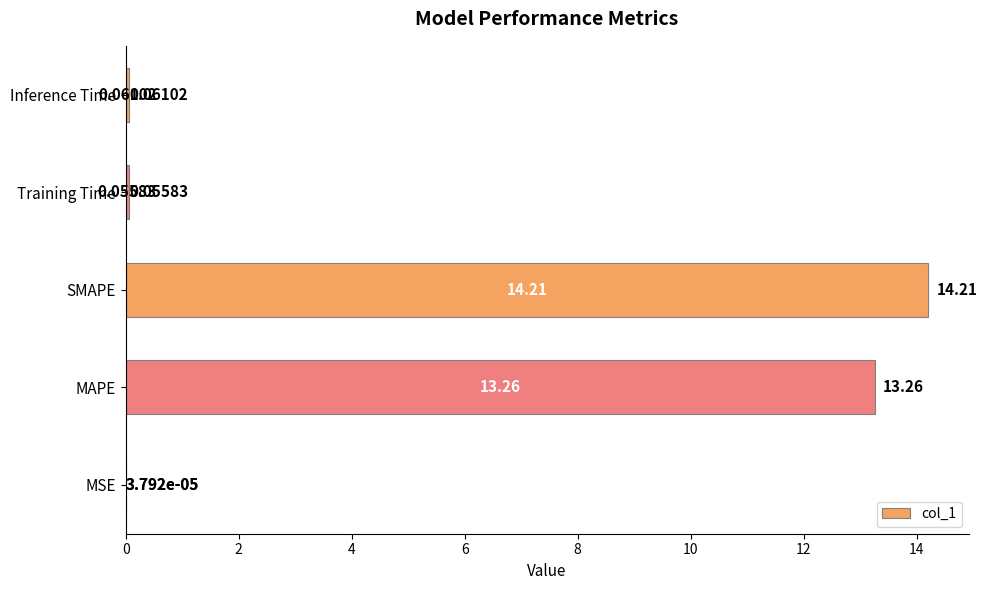

What is the change in value from MSE to MAPE?

+13.3